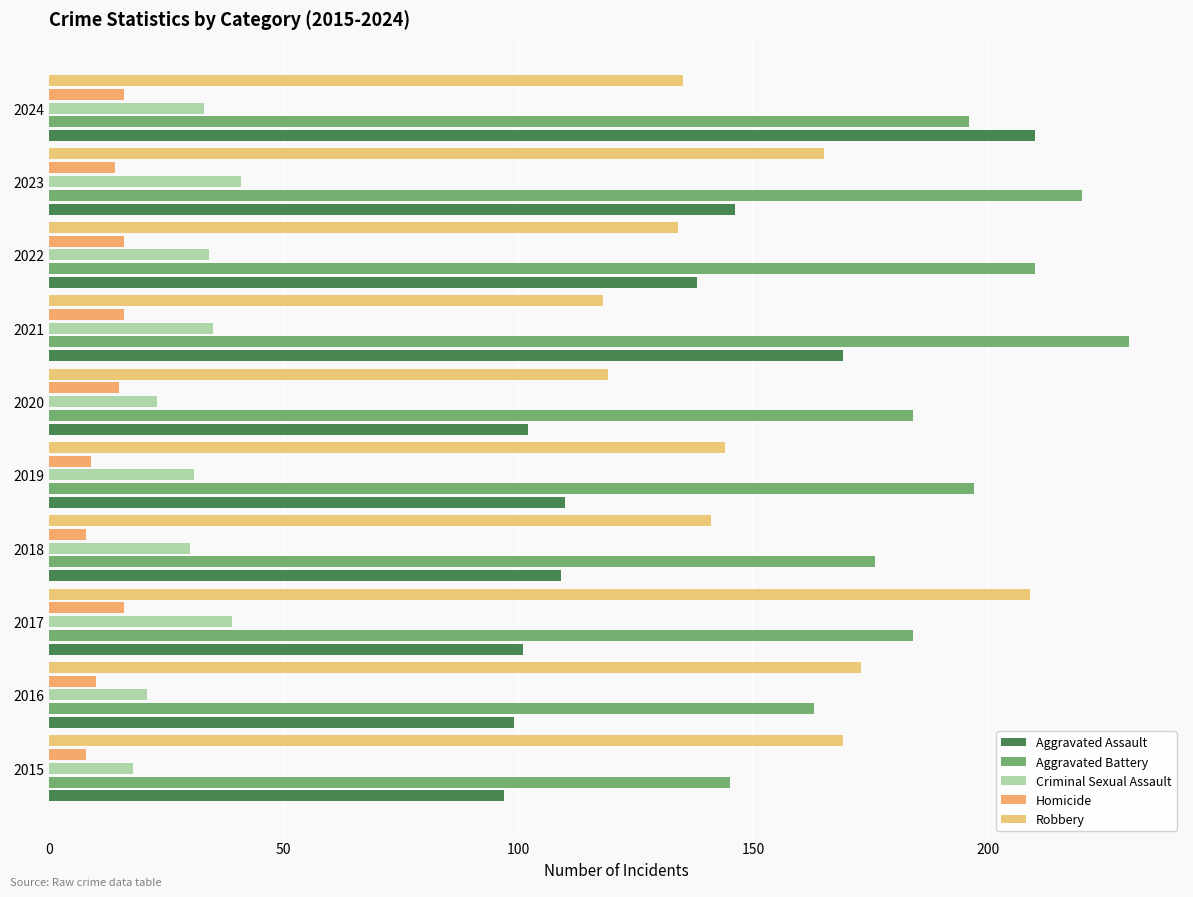

What is the value of the Criminal Sexual Assault bar at the 3rd from the left?

39